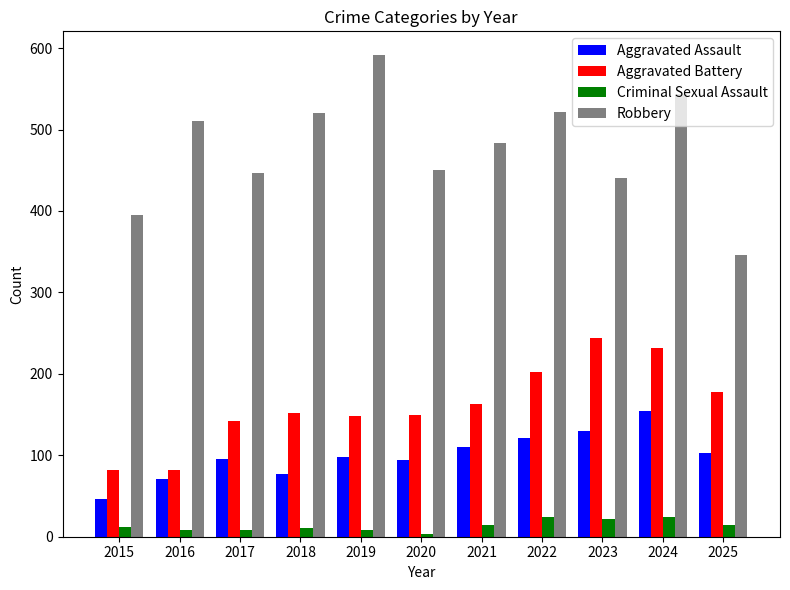

Rank the series at 2019 from highest to lowest value.

Robbery, Aggravated Battery, Aggravated Assault, Criminal Sexual Assault